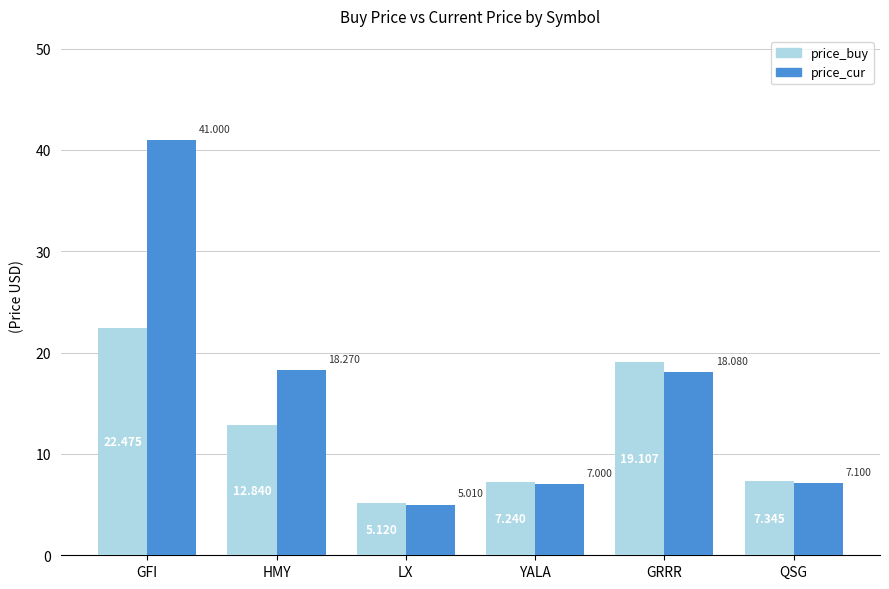

Between YALA and GRRR, which series saw the biggest shift?

price_buy